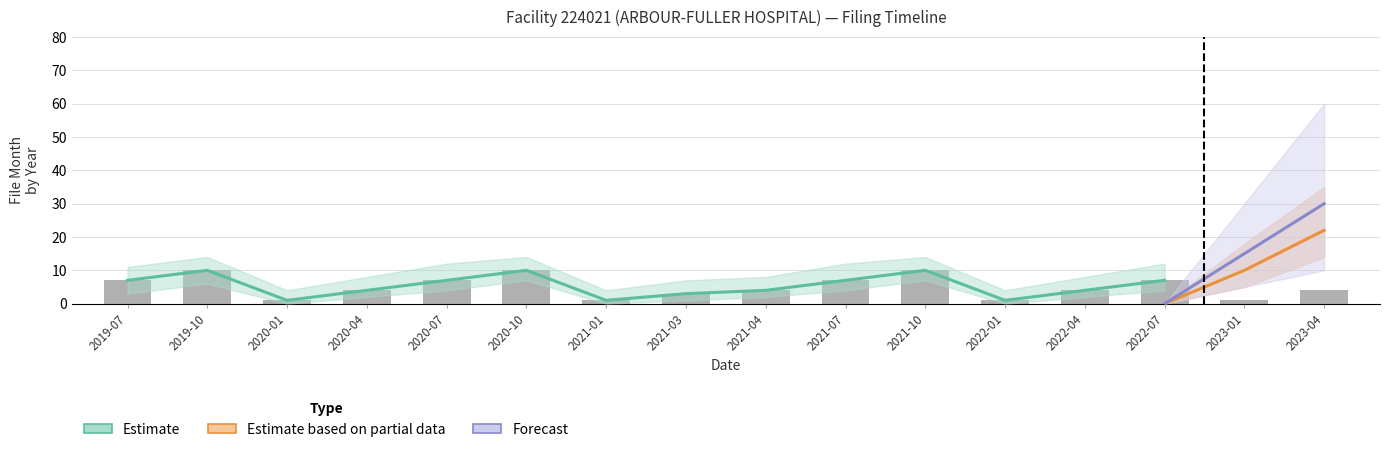

What position from the right is 2022-01?

5